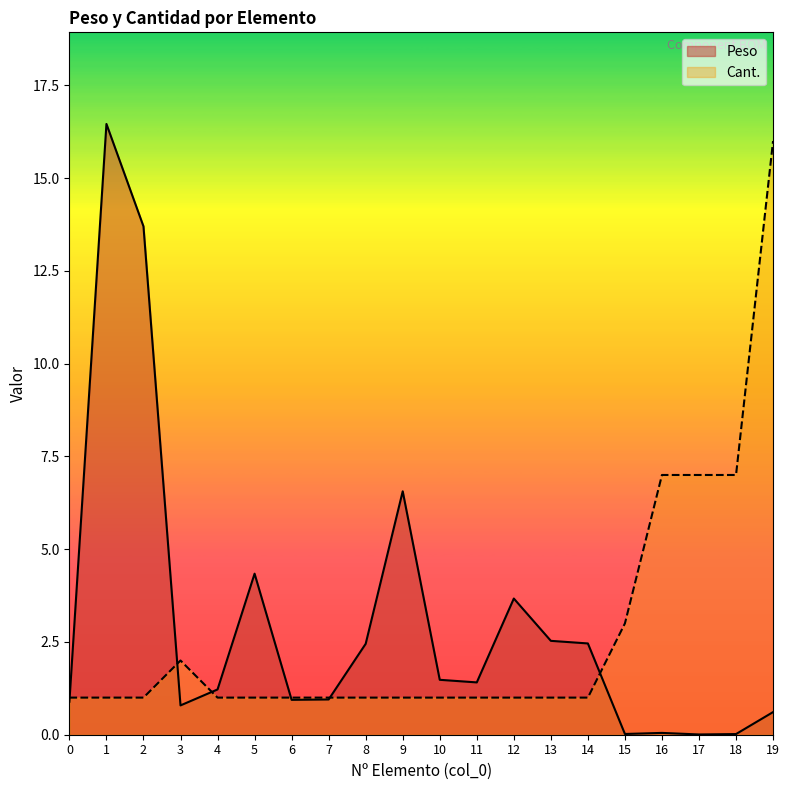

Which category has the highest value in the Cant. series?

19